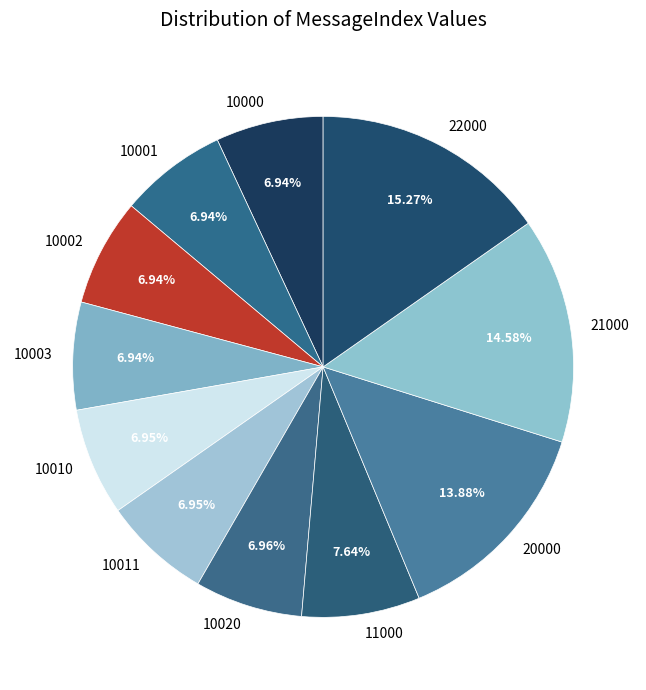

What is the largest slice in the pie chart?

22000